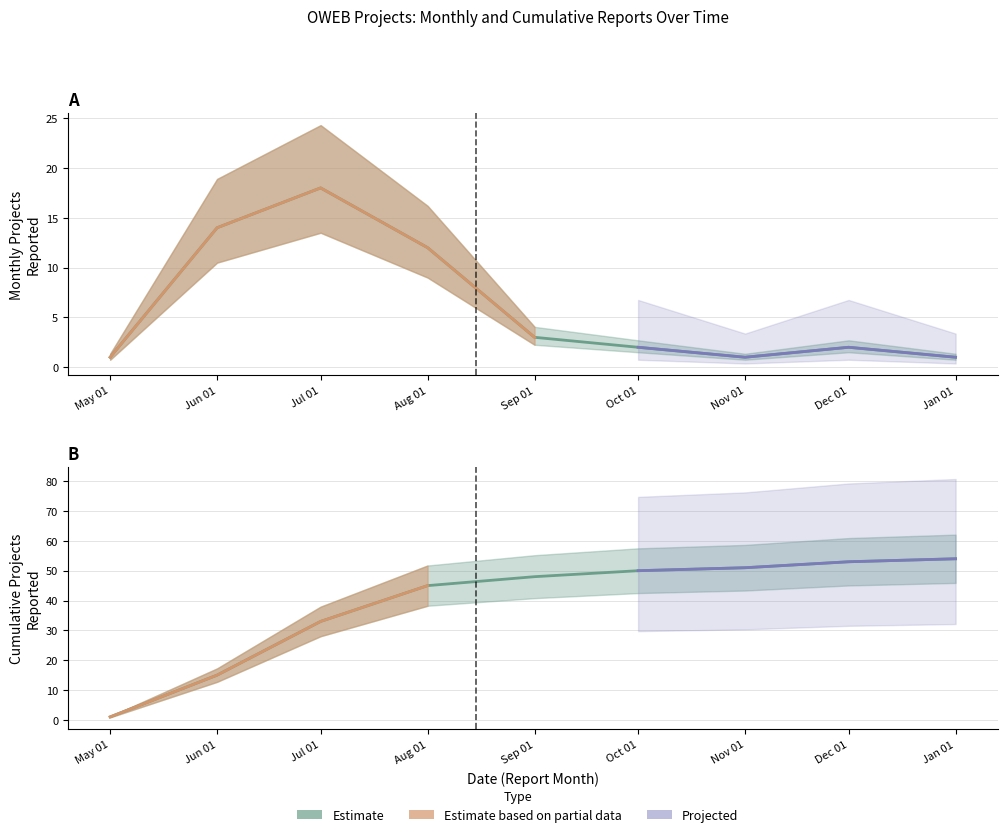

How many lines are shown in the chart?

2